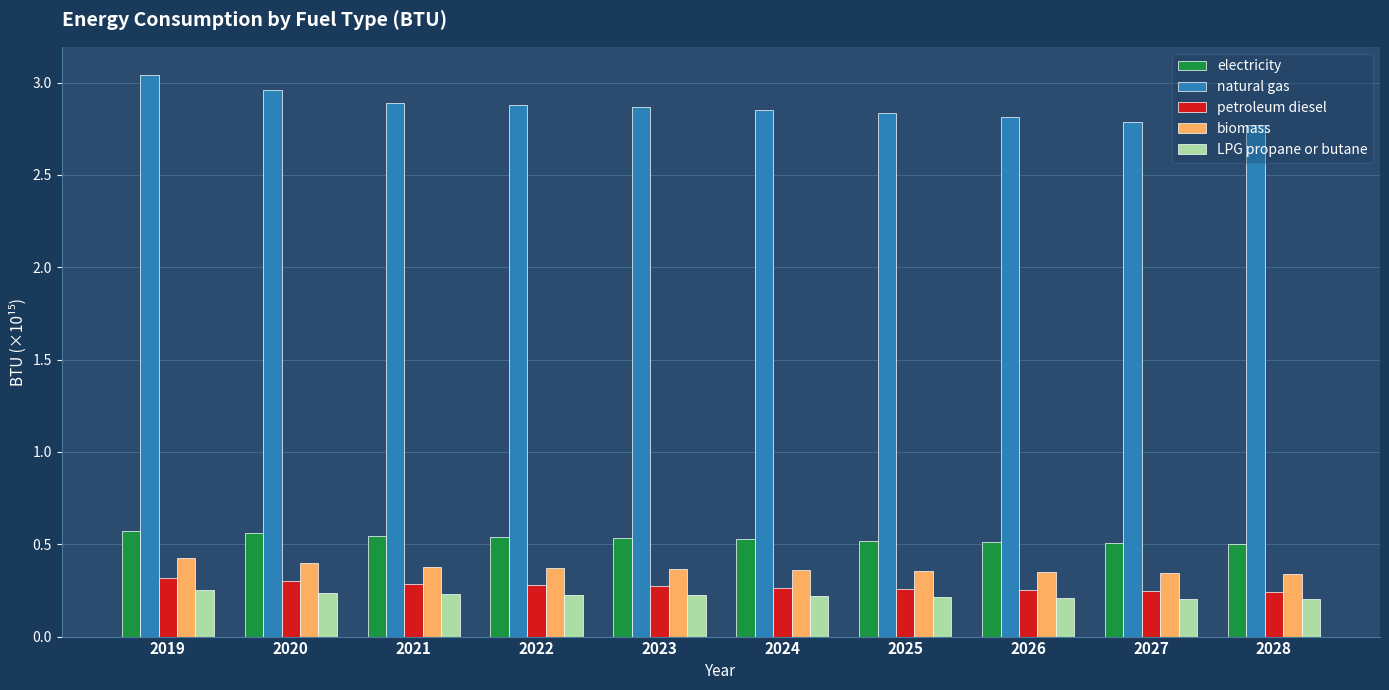

The biomass series shows 0.5 at 2023. True or false?

False